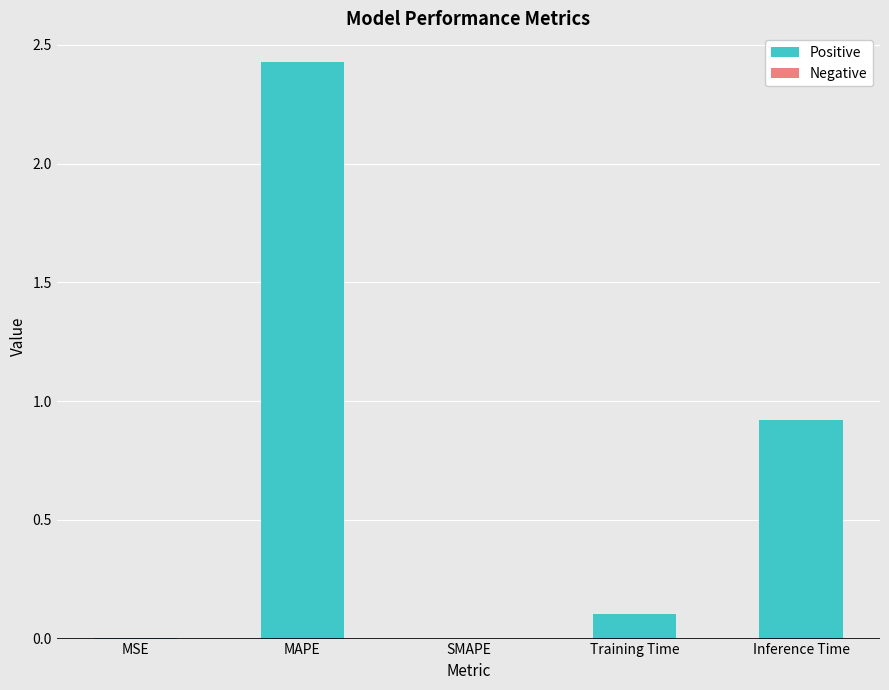

What is the sum of the values at Training Time and MAPE?

2.5